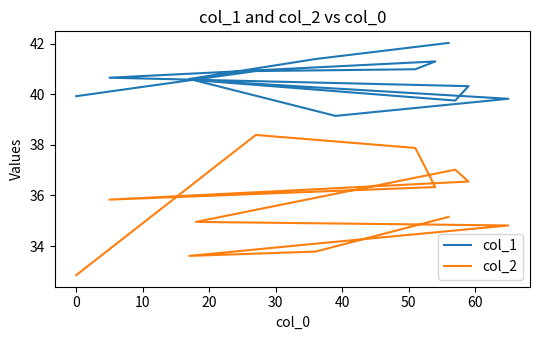

Which series has the largest total across all categories?

col_1